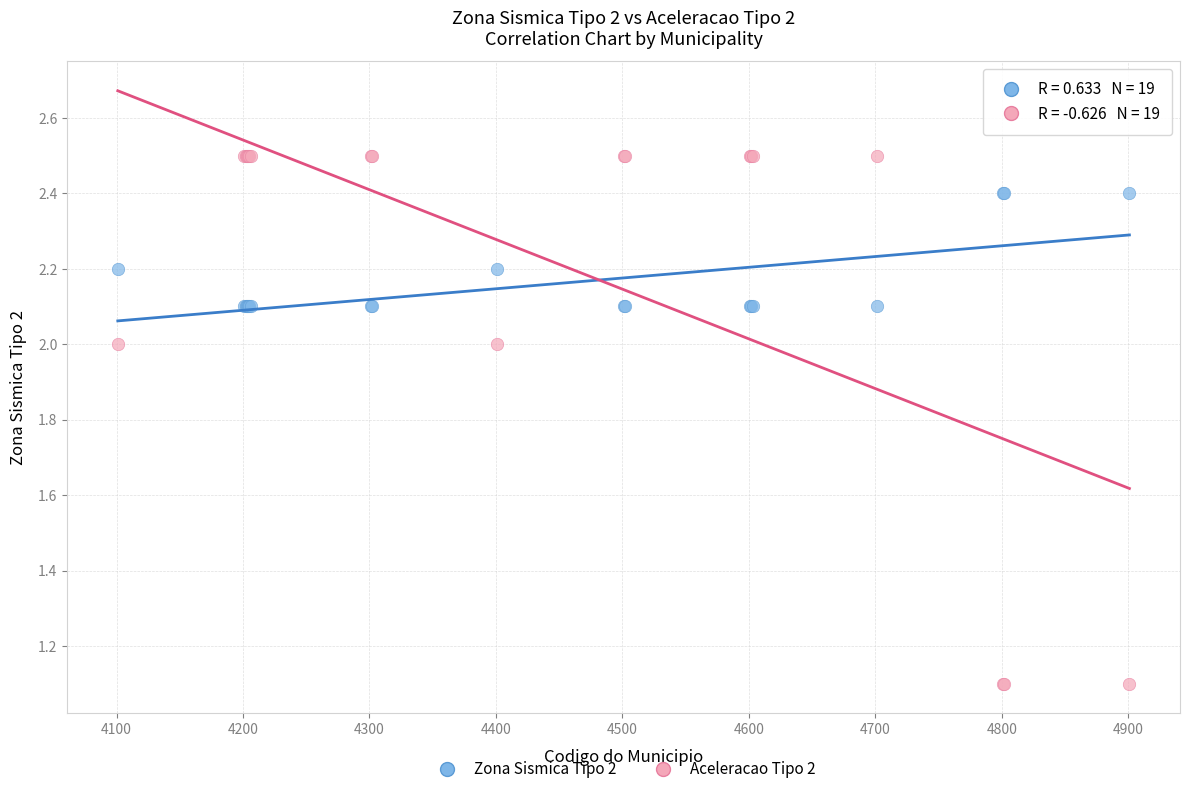

What are all the series names shown in the legend?

Zona Sismica Tipo 2, Aceleracao Tipo 2